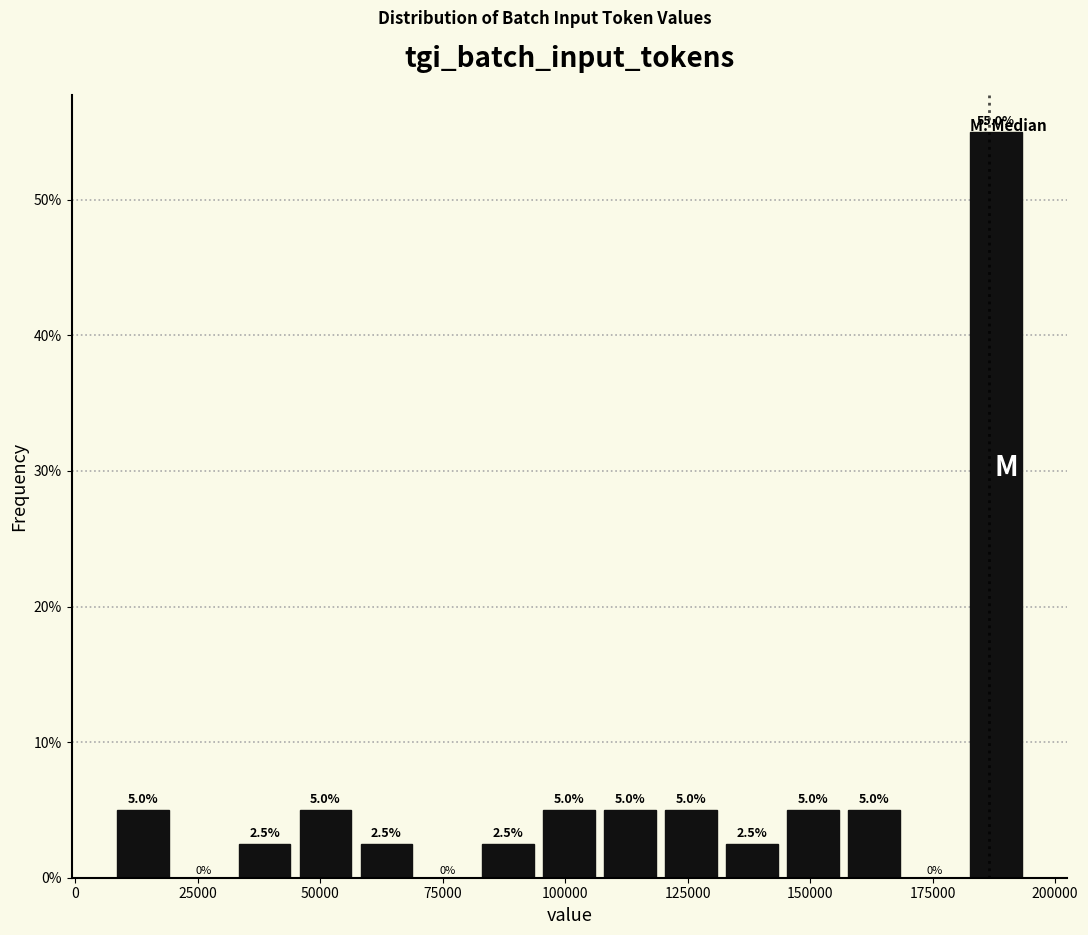

Around what value on the x-axis is the tallest bar? Give the approximate position of its centre, as read against the axis.

190000